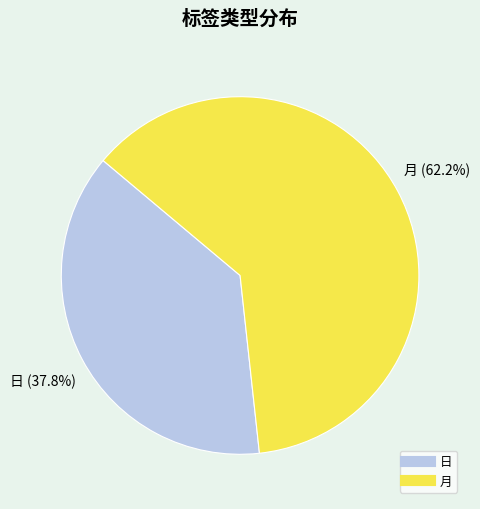

To the nearest percent, what is the combined percentage of 月 and 日?

100%